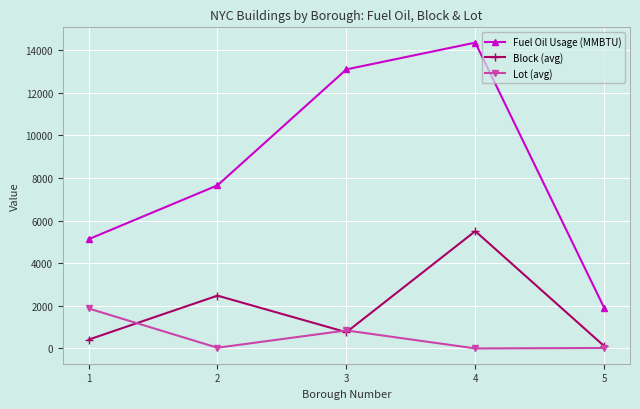

Which category has the highest value in the Block (avg) series?

4